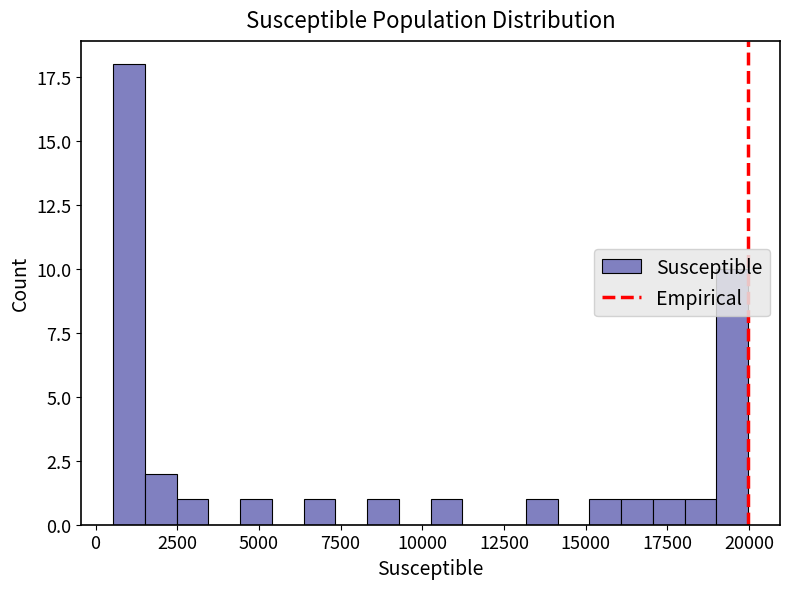

Read against the x-axis, roughly where is the centre of the tallest bar?

1000